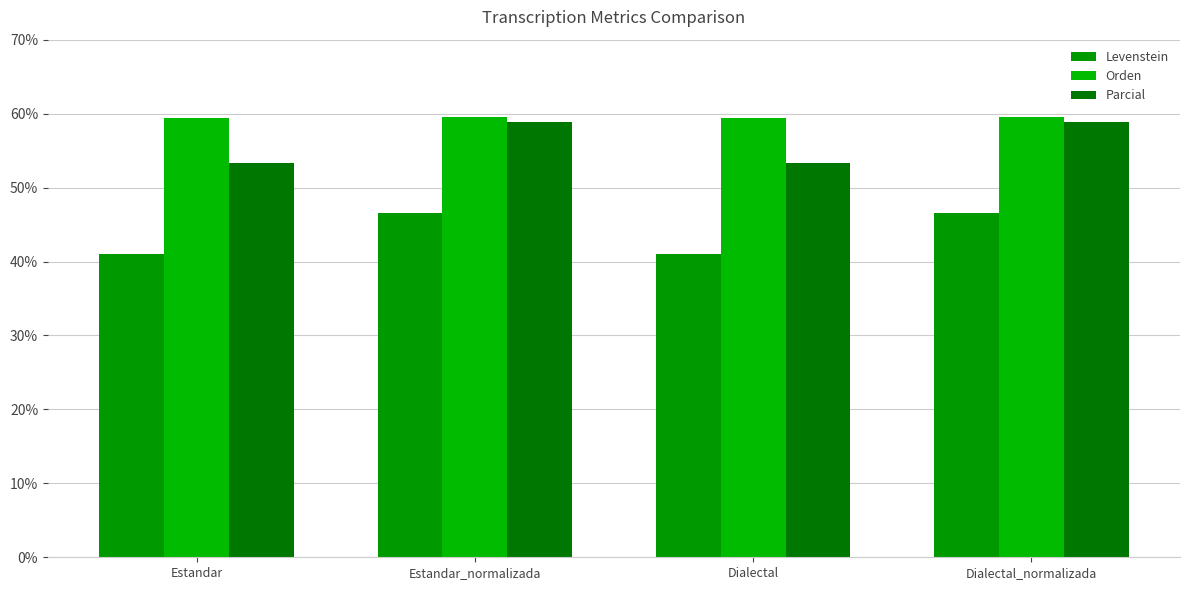

Are the bars horizontal?

No